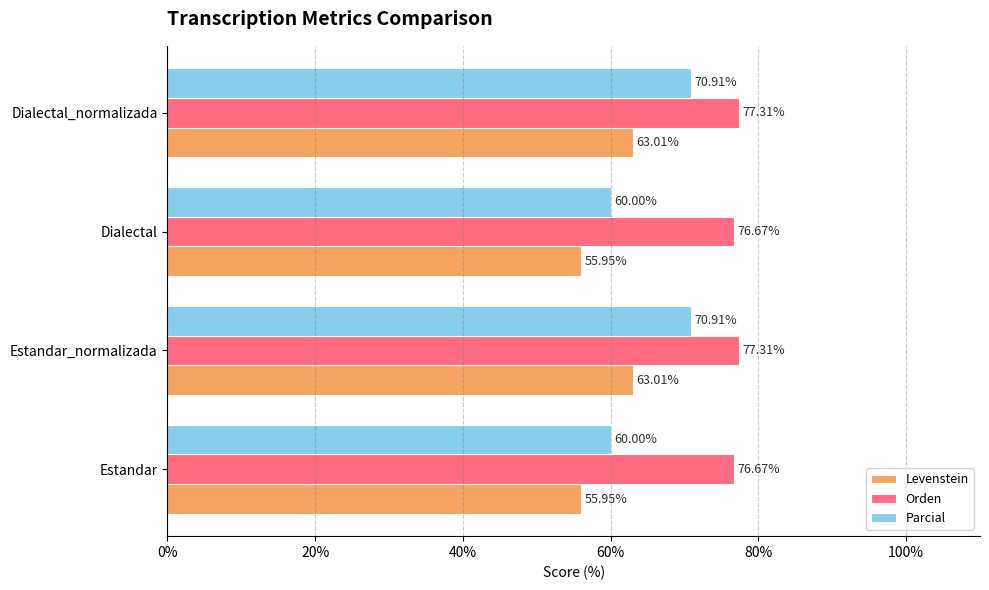

Between Estandar and Estandar_normalizada, which series saw the biggest shift?

Parcial